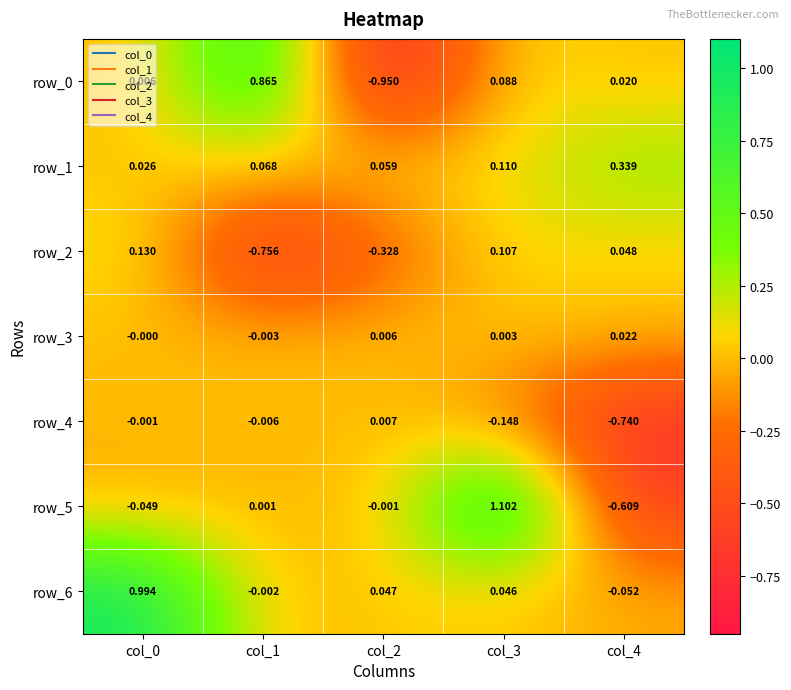

At how many categories does at least one series exceed 0?

5